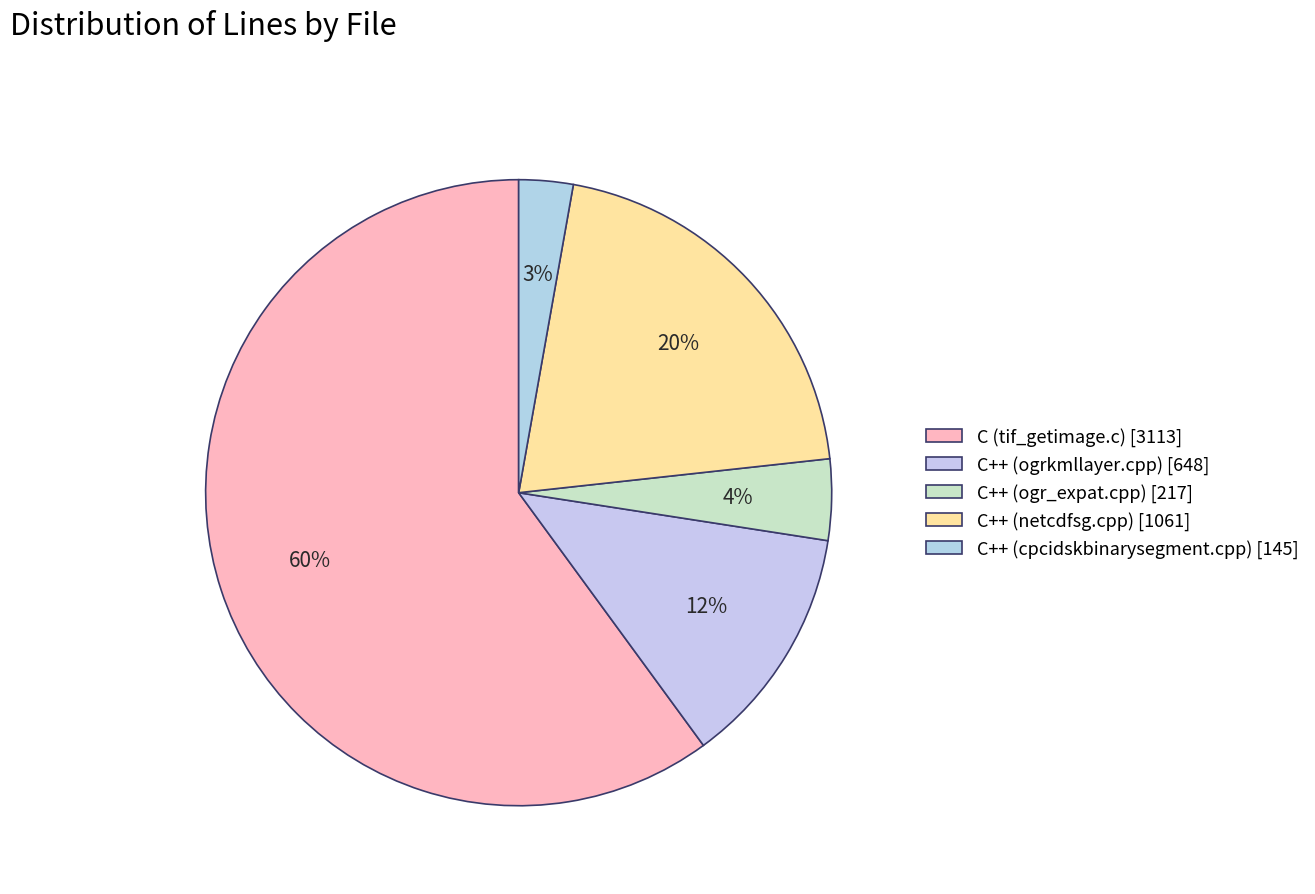

Is there any slice that represents more than half of the pie?

Yes